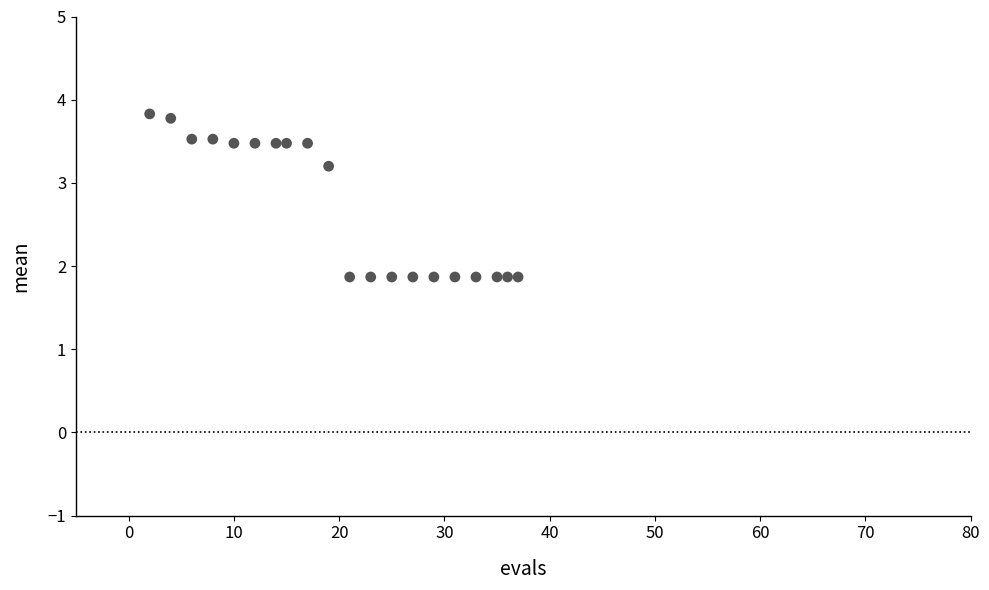

What is the range of X values (max minus min)?

35.0